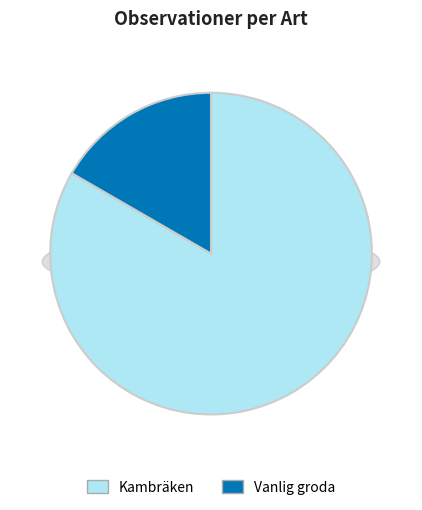

To the nearest percent, what is the difference between the largest and smallest slice percentages?

67%